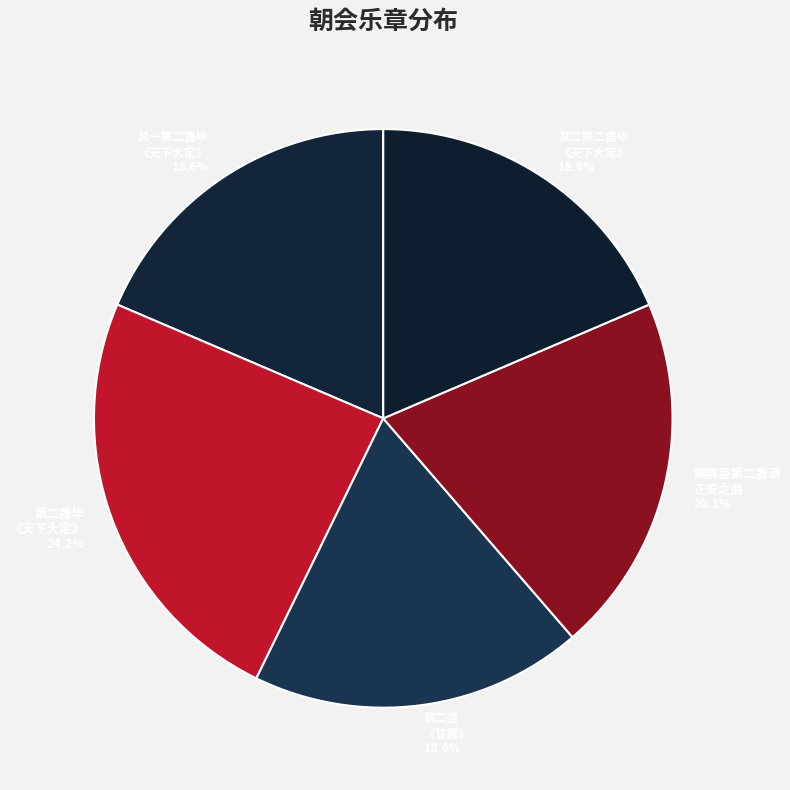

Approximately how many times larger is the value at 其二第二盏毕 《天下大定》 18.6% compared to 第二盏毕 《天下大定》 24.2%?

0.8